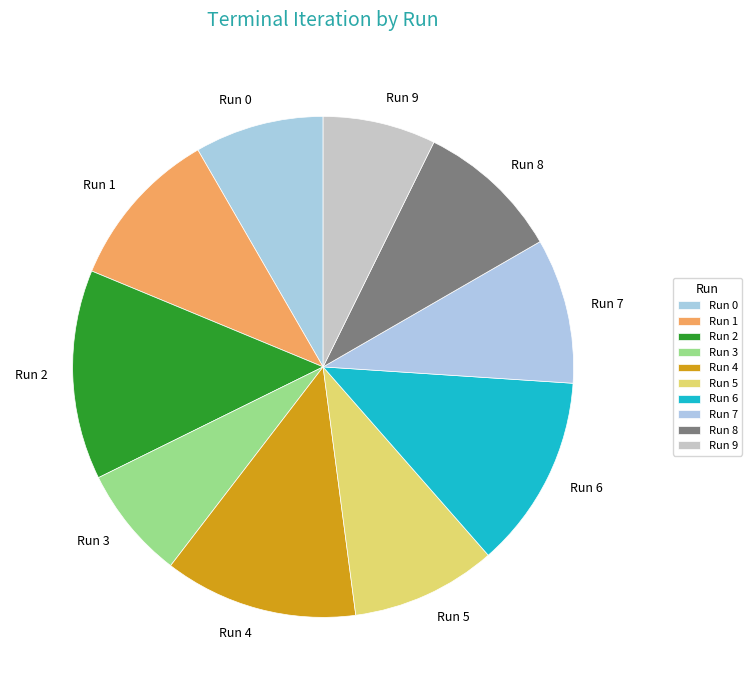

True or false: Run 3 accounts for 7% of the total.

True